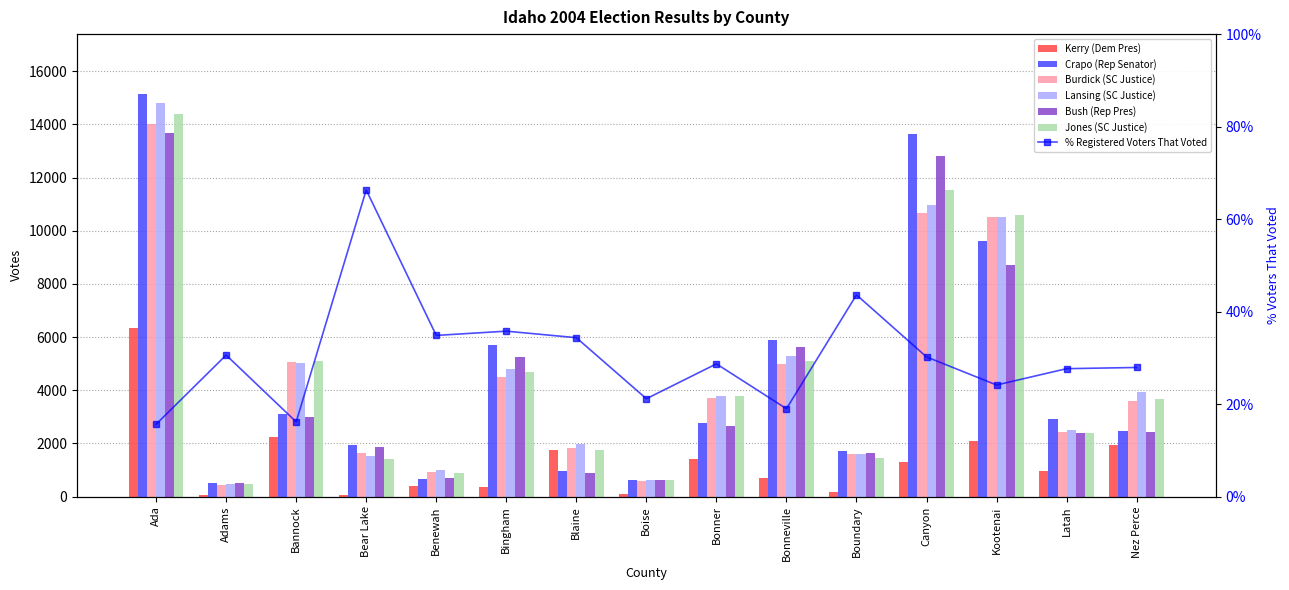

The Bush (Rep Pres) series shows 20212 at Canyon. True or false?

False